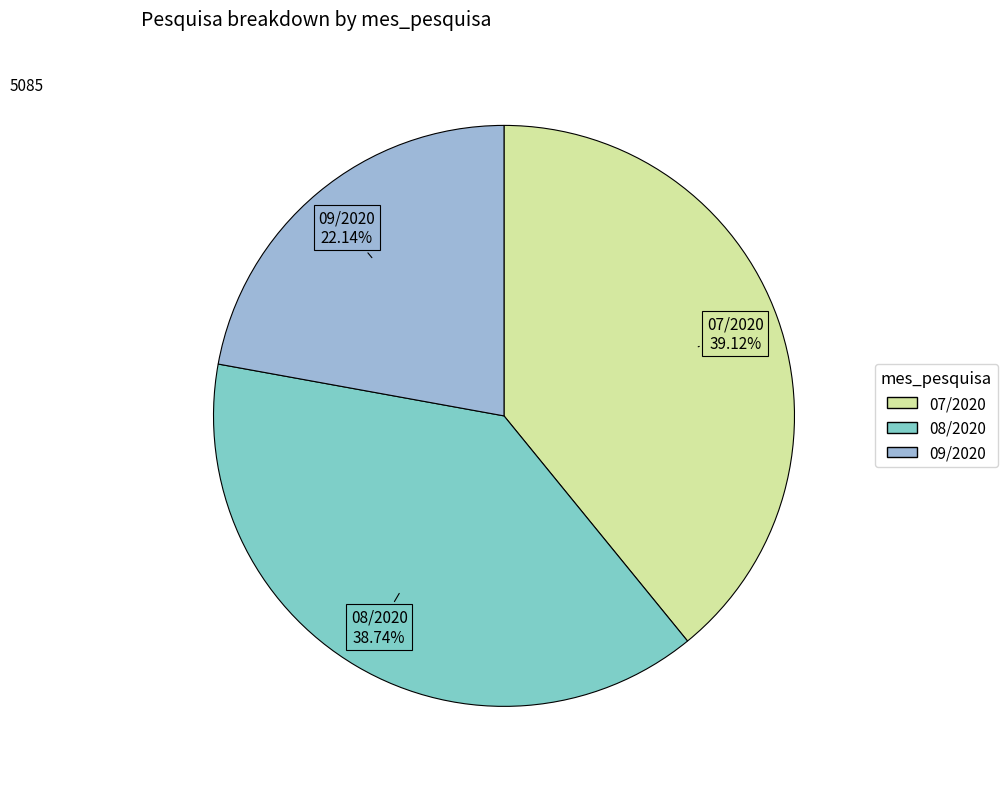

To the nearest percent, what portion does 08/2020 represent?

39%